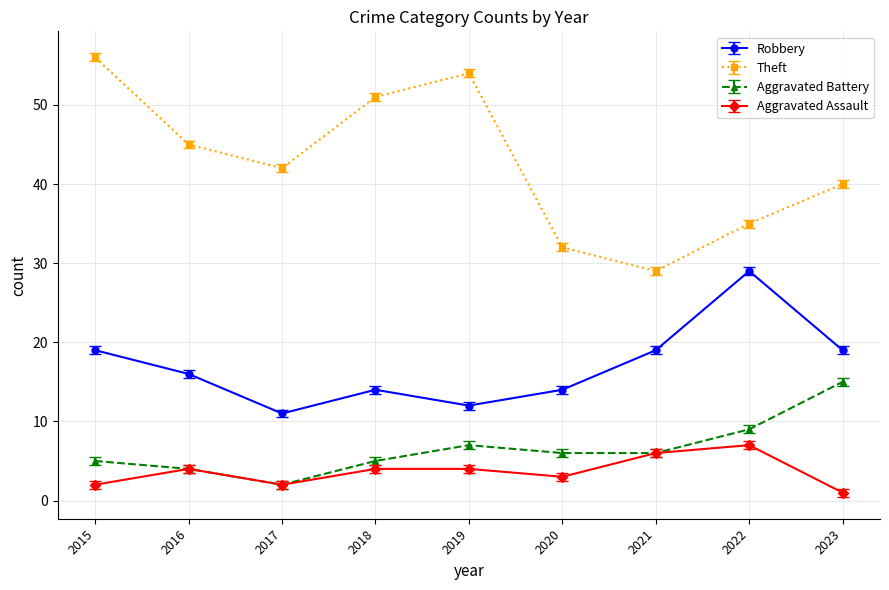

List the series in order of their peak value, lowest first.

Aggravated Assault, Aggravated Battery, Robbery, Theft